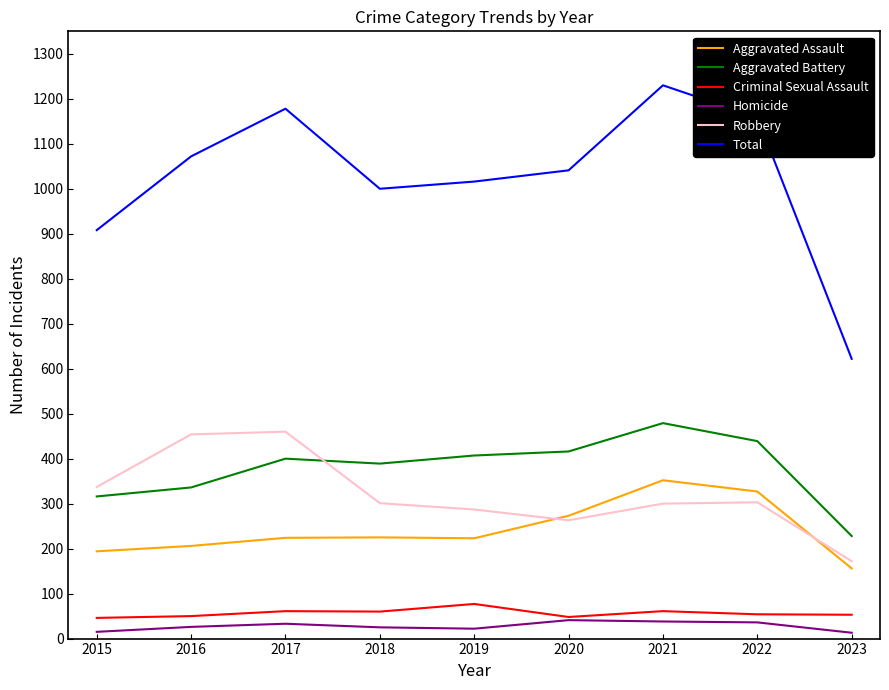

What is the average value of the Aggravated Battery series?

379